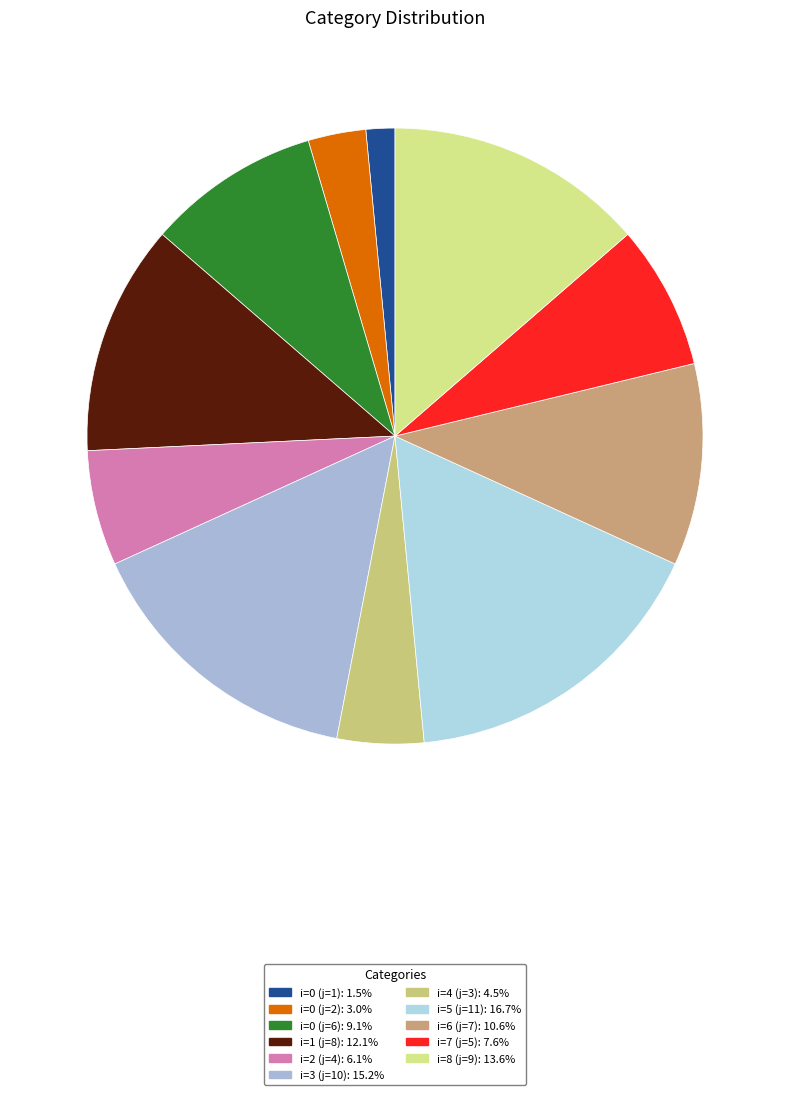

Does i=6 (j=7) account for over 50% of the chart?

No